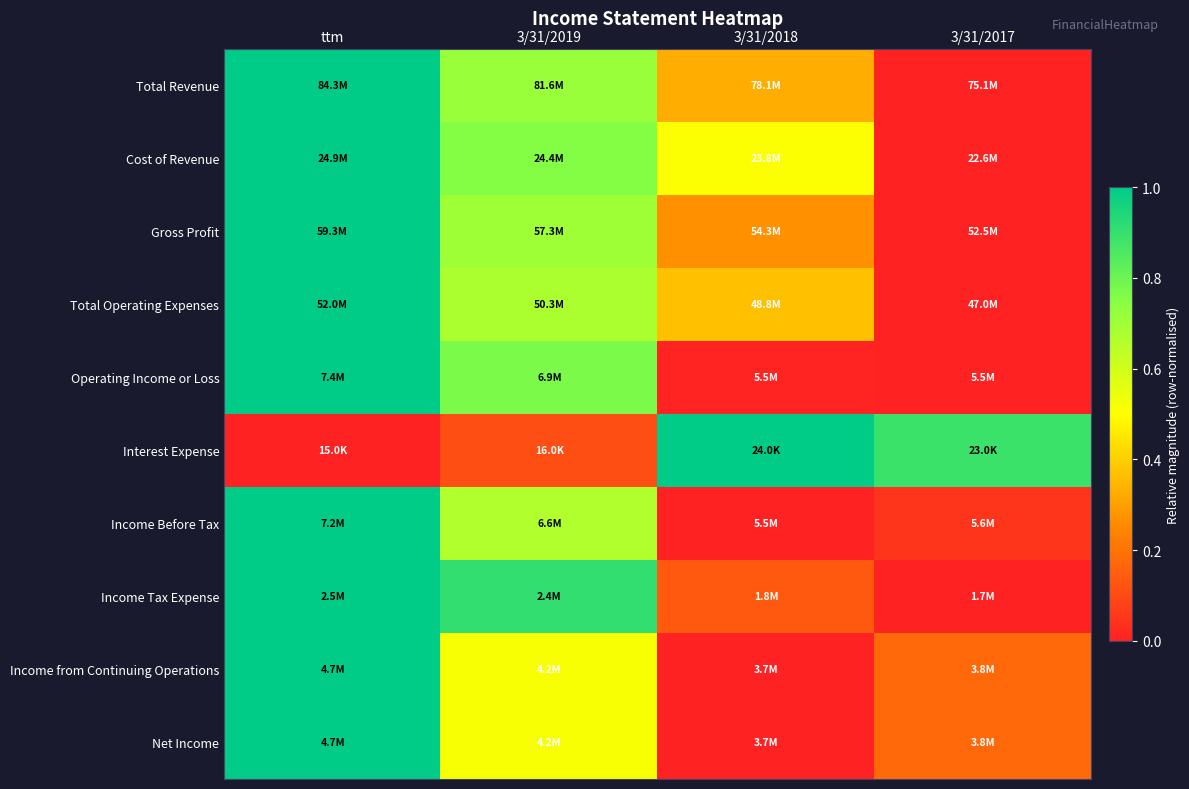

What is the difference between the highest and lowest values at 3/31/2018?

1.0